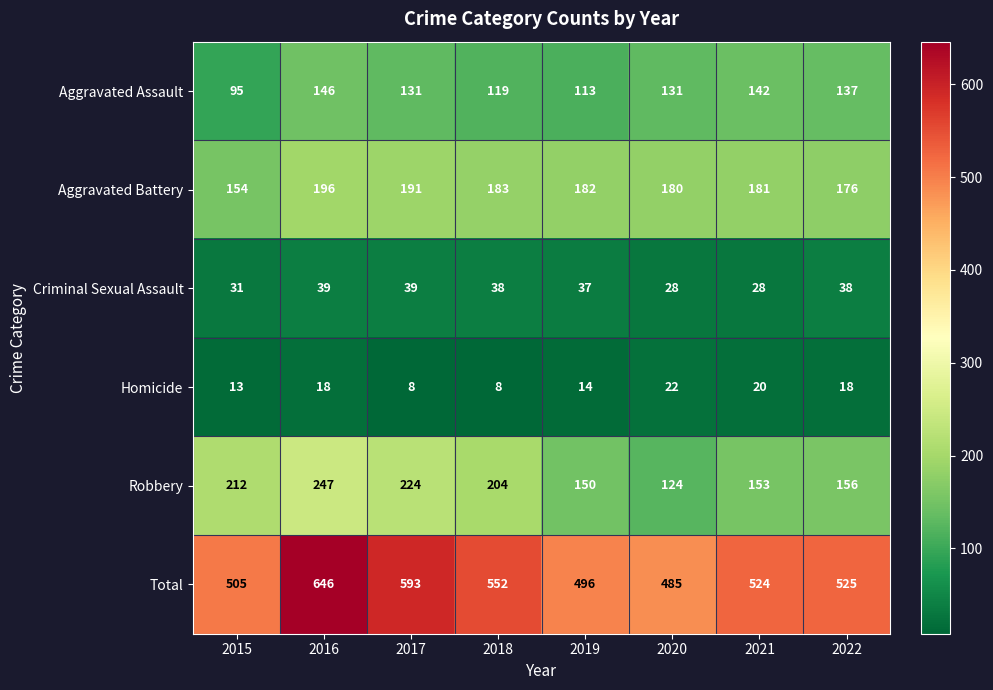

What value does the Homicide series have at 2015, to the nearest 5?

15